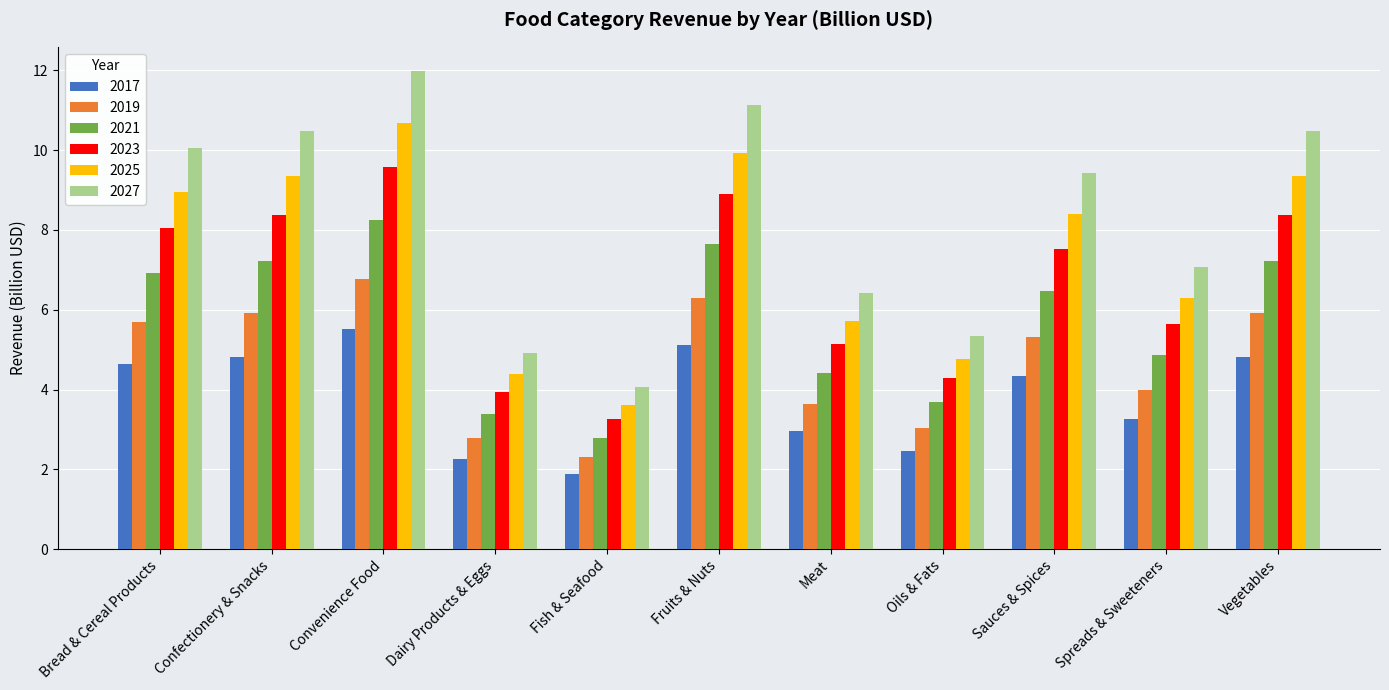

What position from the right is Convenience Food?

9